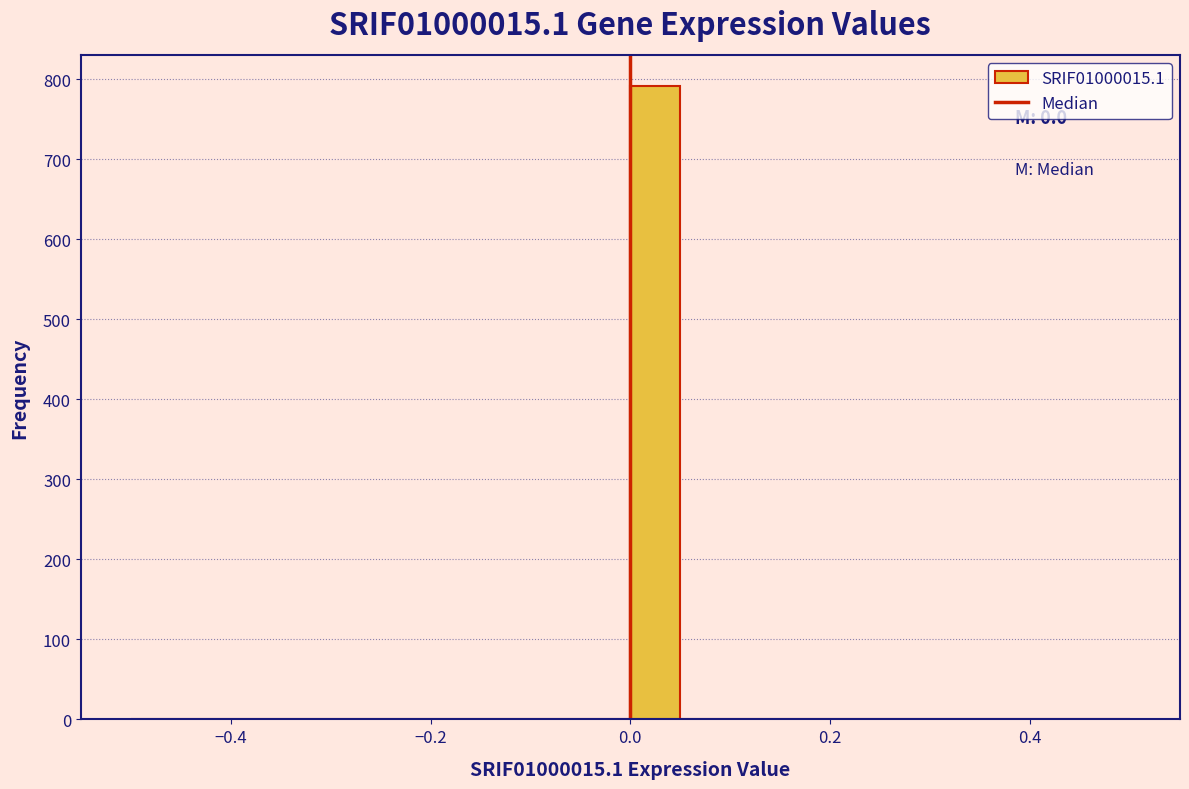

Read against the x-axis, roughly where is the centre of the tallest bar?

0.02